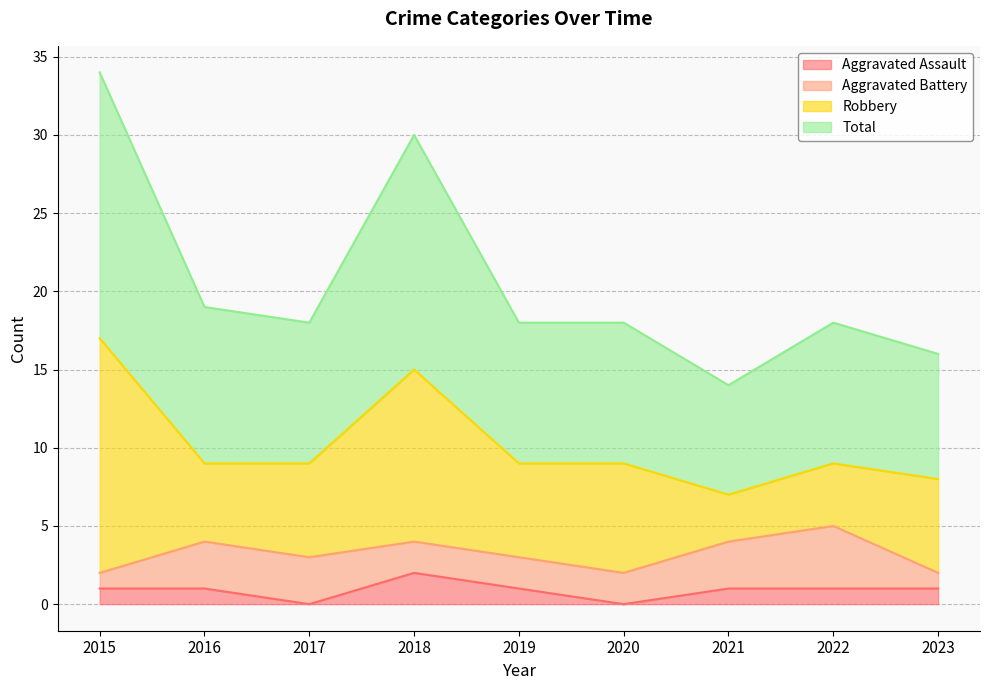

What are all the series names shown in the legend?

Aggravated Assault, Aggravated Battery, Robbery, Total